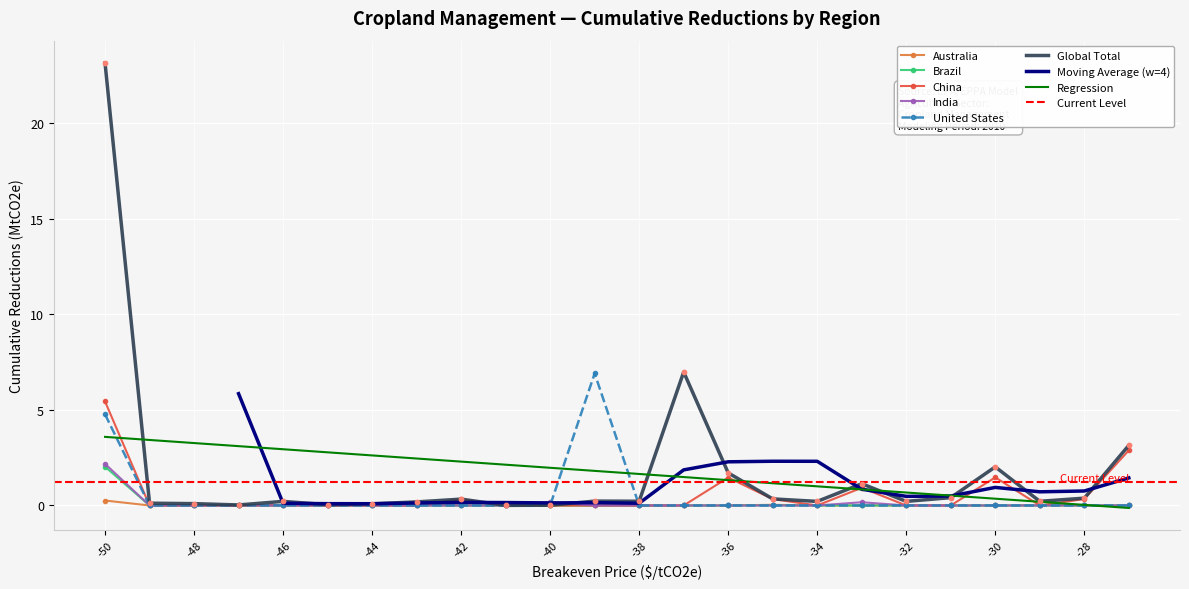

Which series has the largest total across all categories?

Global Total